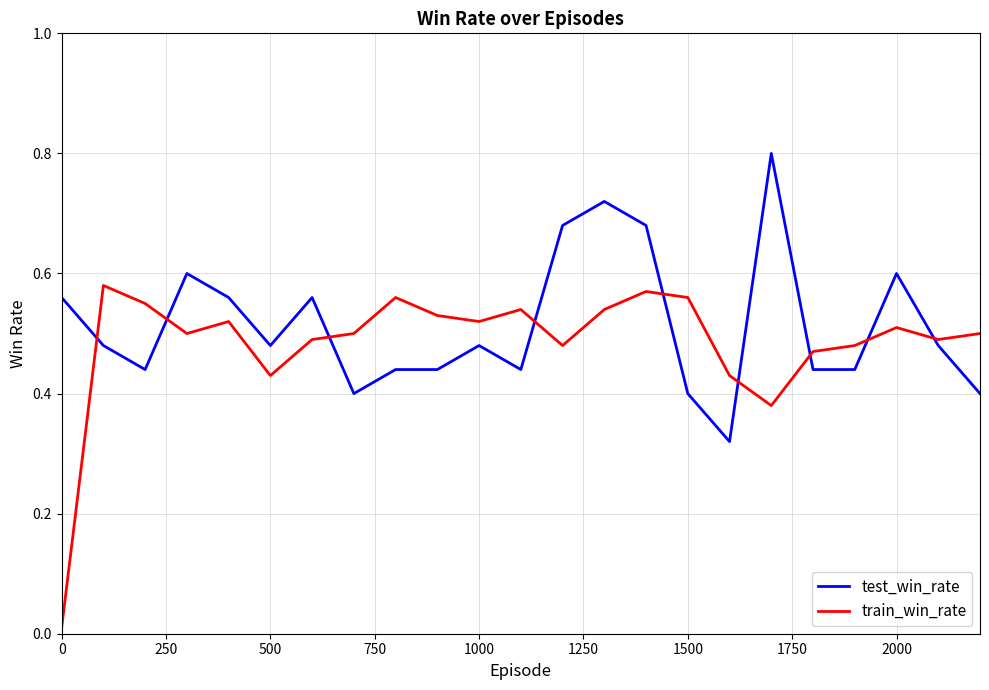

List the series in order of their peak value, highest first.

test_win_rate, train_win_rate